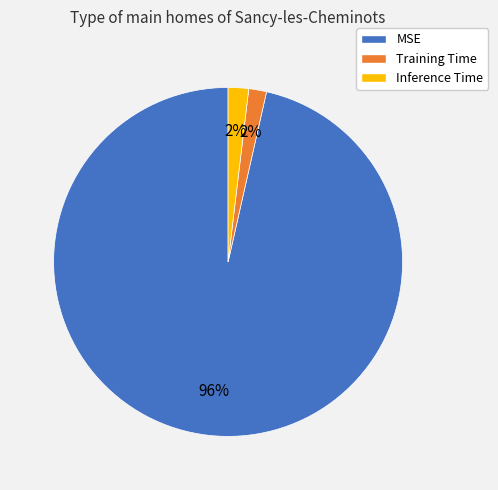

What is the largest slice in the pie chart?

MSE